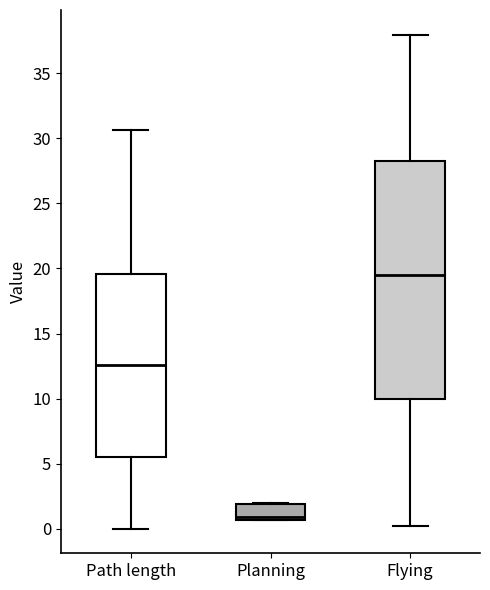

Reading left to right, read every box against the y-axis: the position of its median line, the range the box covers, and the ends of its whiskers. The values are not printed on the chart, so give them approximately, as read against the axis.

Path length: median 12.5, box 5.5 to 19.5, whiskers 0.0 to 30.5
Planning: median 1.0, box 0.5 to 2.0, whiskers 0.5 to 2.0
Flying: median 19.5, box 10.0 to 28.0, whiskers 0.0 to 38.0